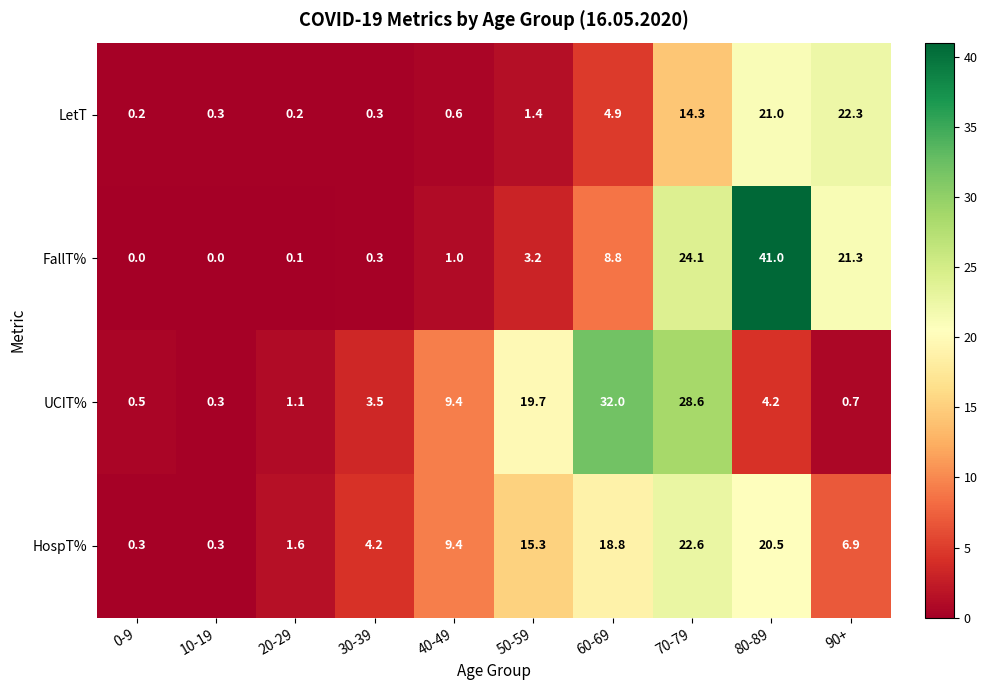

What is the total value across all series at 80-89?

86.7